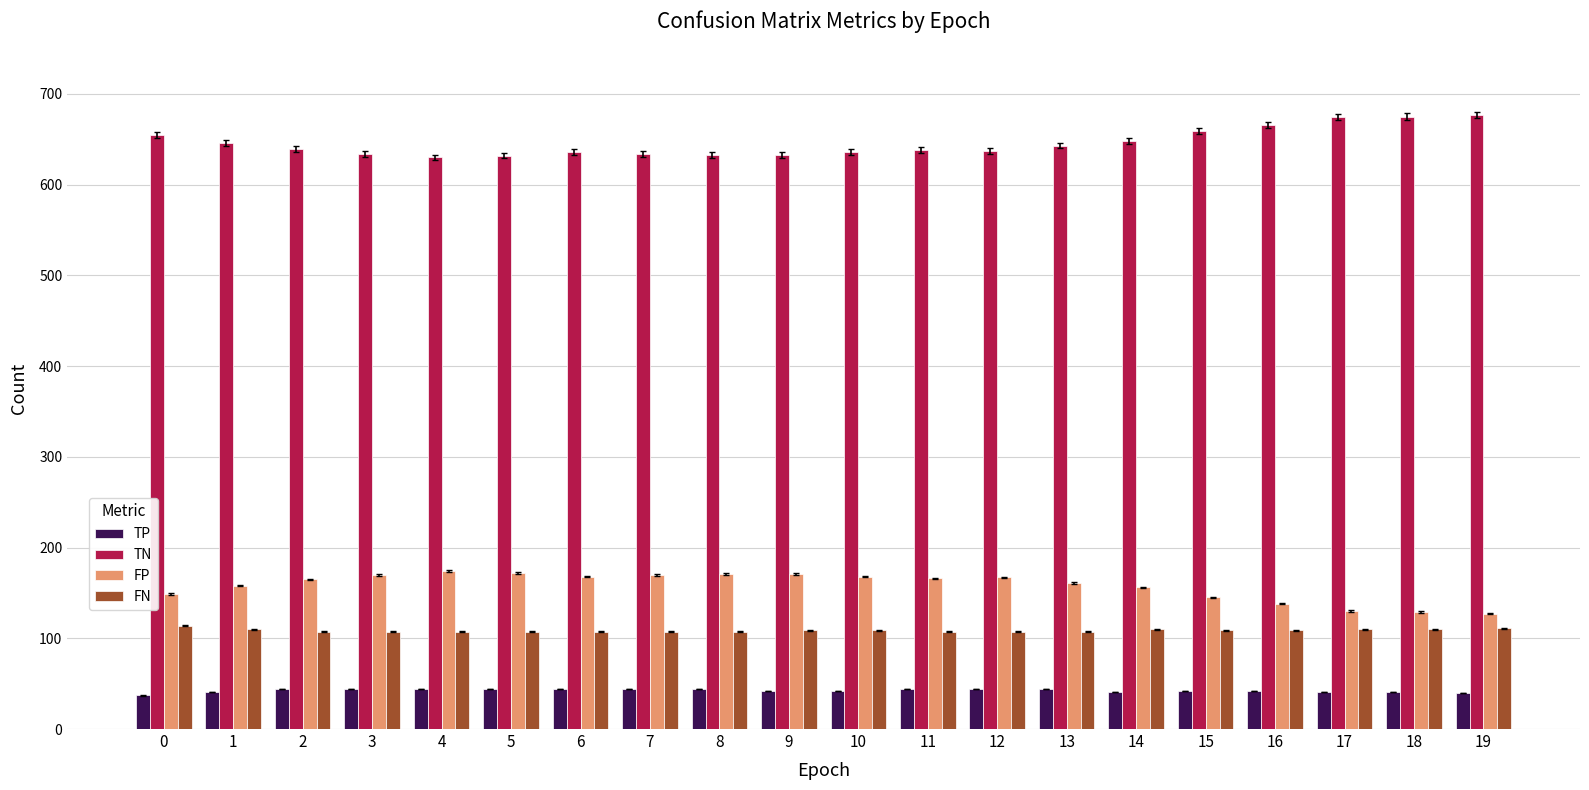

The value of FN at 6 is 61. True or false?

False